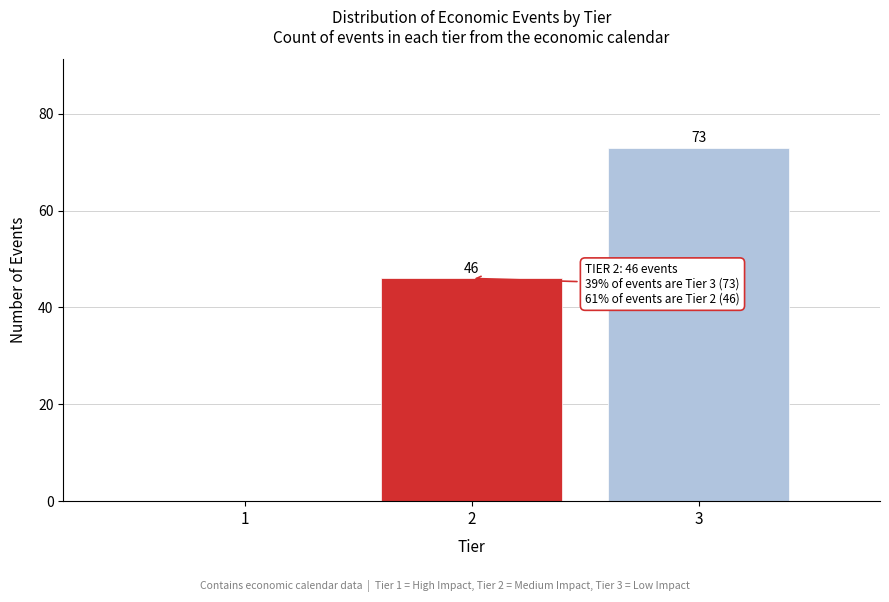

Reading right to left, what are all the values shown in this chart?

3=73	2=46	1=0